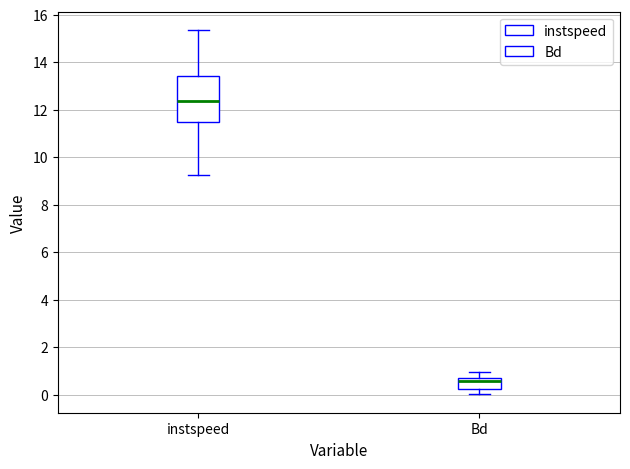

Where does the upper whisker of the box for instspeed end on the y-axis? The values are not printed on the chart, so give them approximately, as read against the axis.

15.4